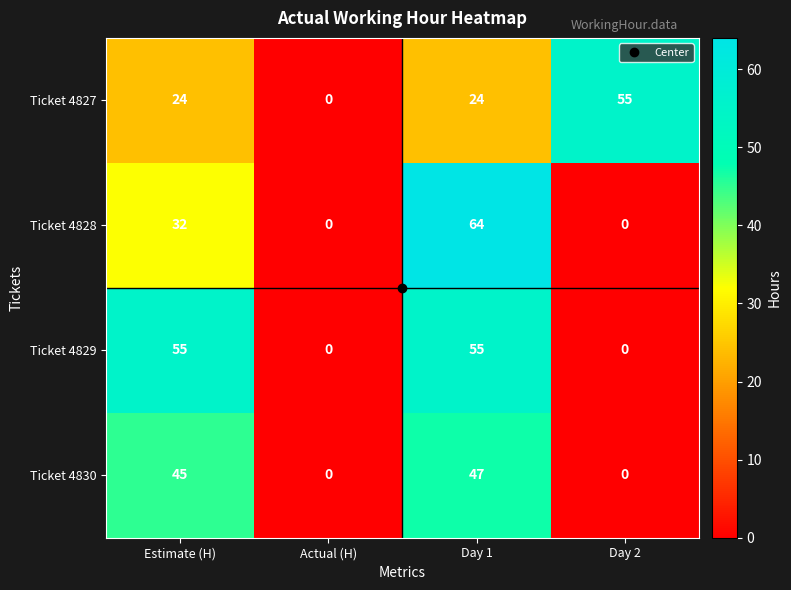

What is the total value across all series at Estimate (H)?

156